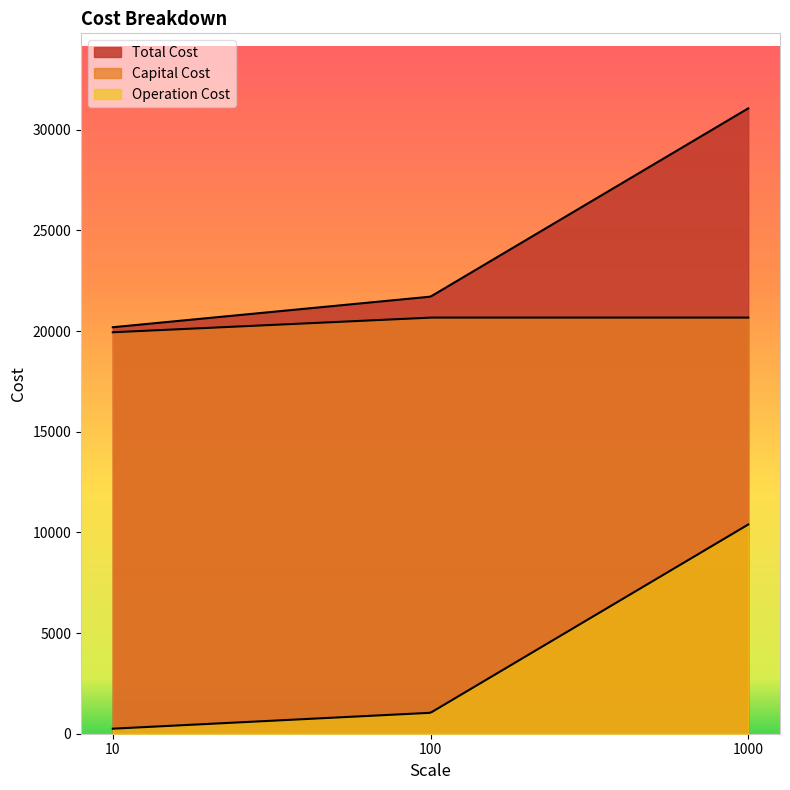

At which category does the chart reach its peak across all series?

1000